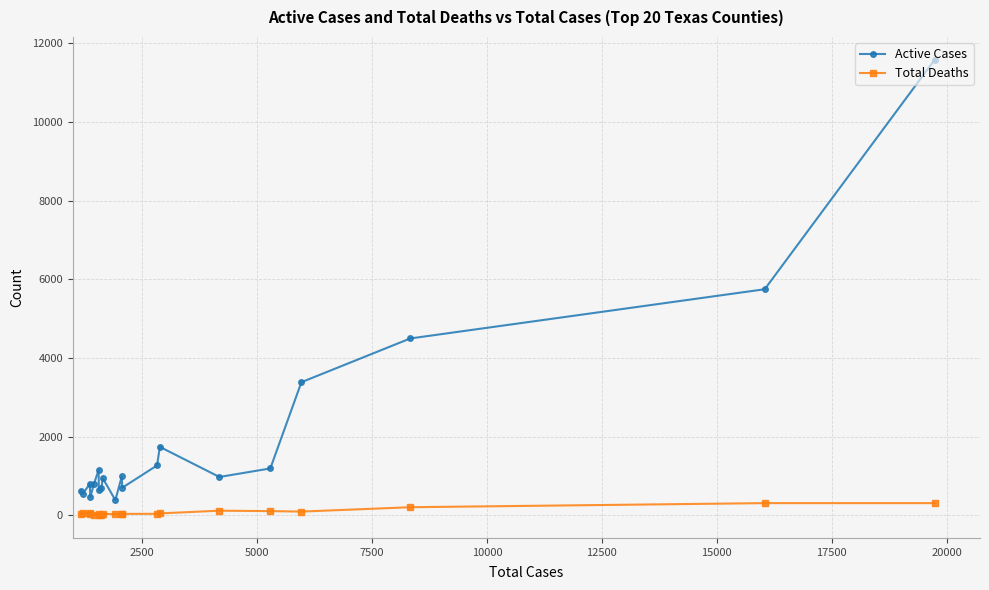

Which series changed the most between 20000 and 17?

Active Cases